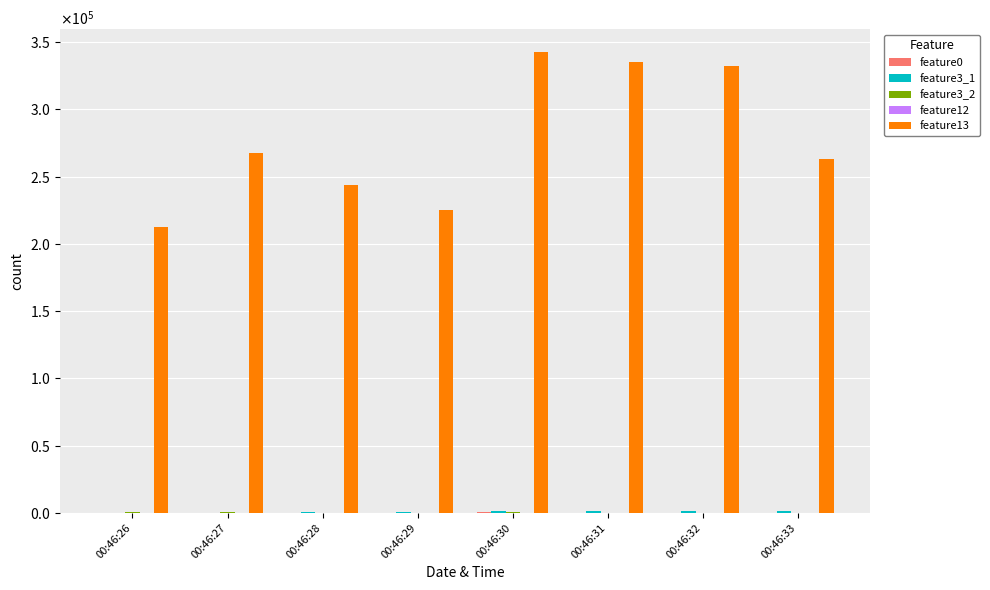

What is the sum of the feature0 values at 00:46:27 and 00:46:32?

309.4